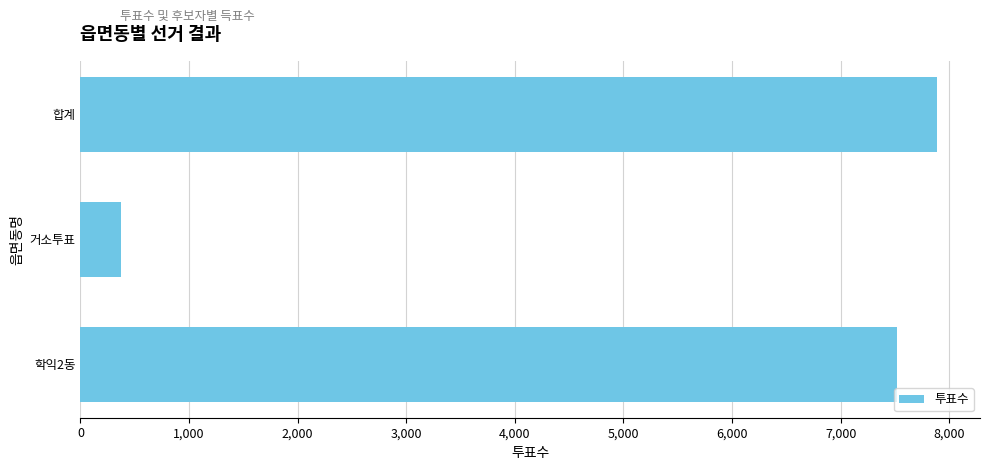

Rank the categories by value from lowest to highest.

거소투표, 학익2동, 합계